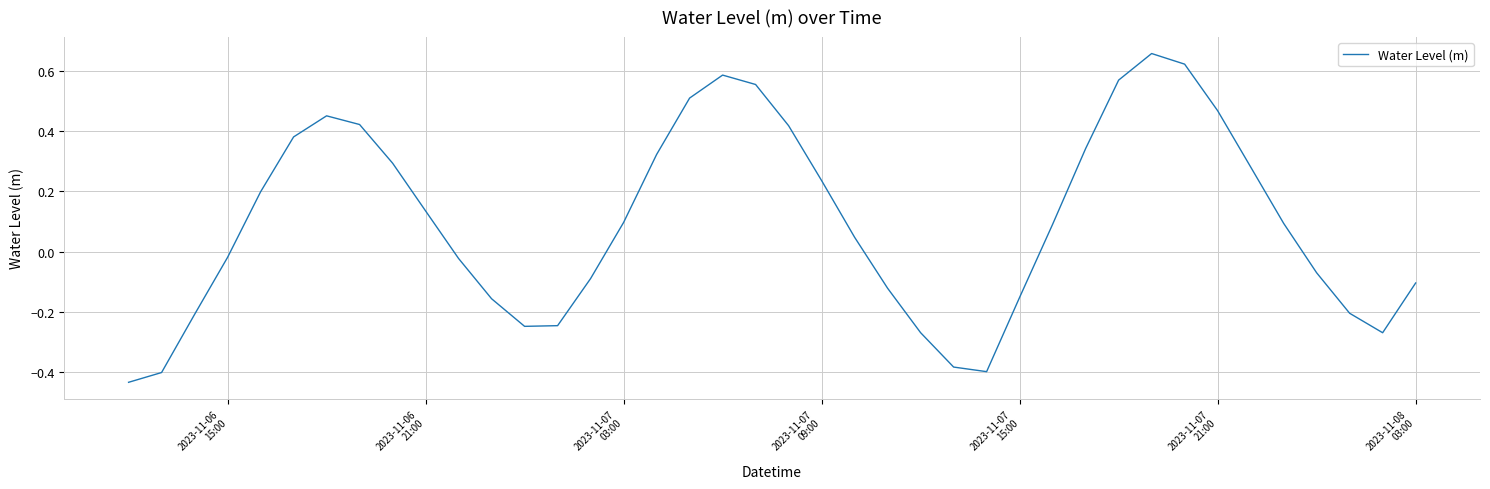

What is the difference between the maximum and minimum values?

1.1